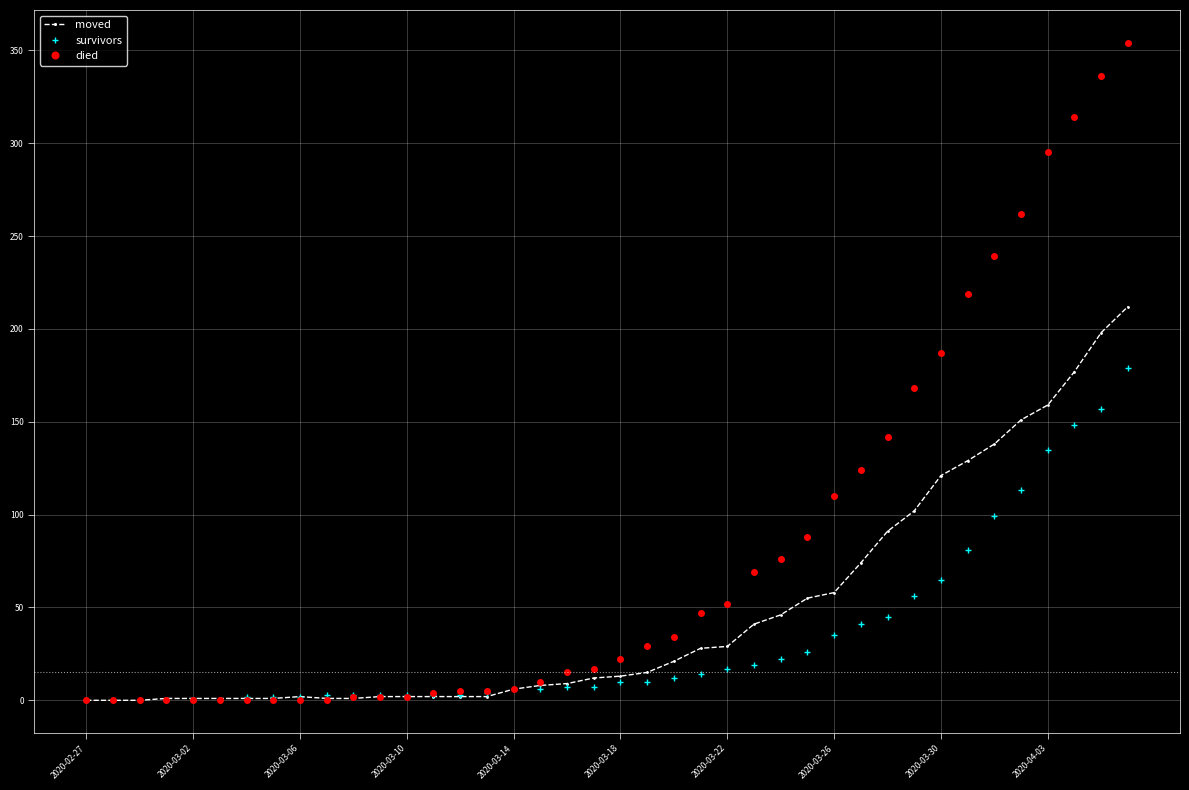

Is this an area chart (filled region under the line)?

No